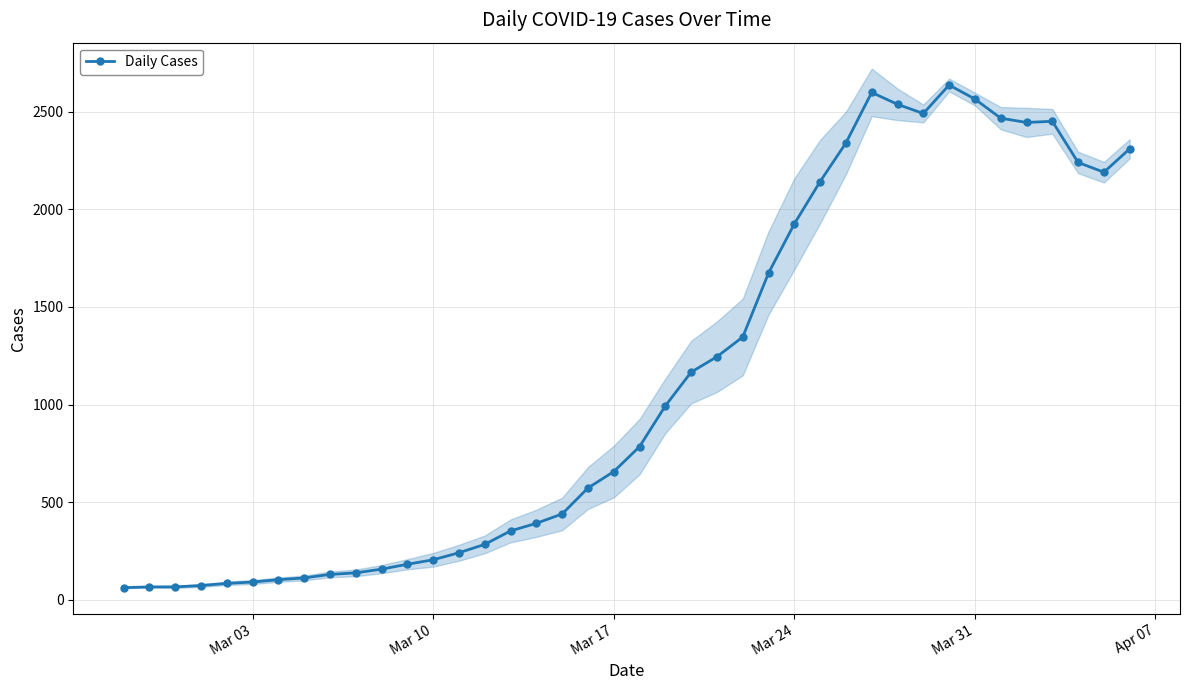

True or false: Daily Cases has more than 2 points higher than both neighbors.

True